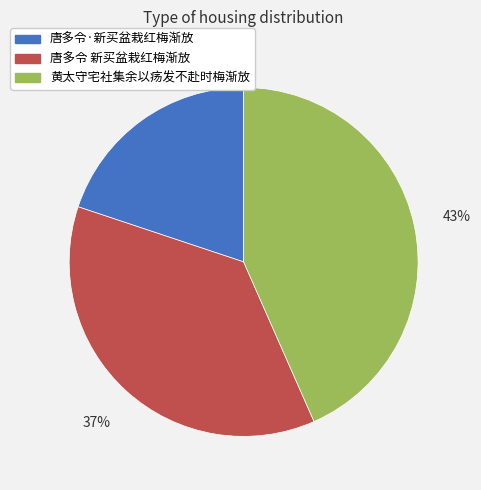

Does 唐多令·新买盆栽红梅渐放 represent more than half of the total?

No